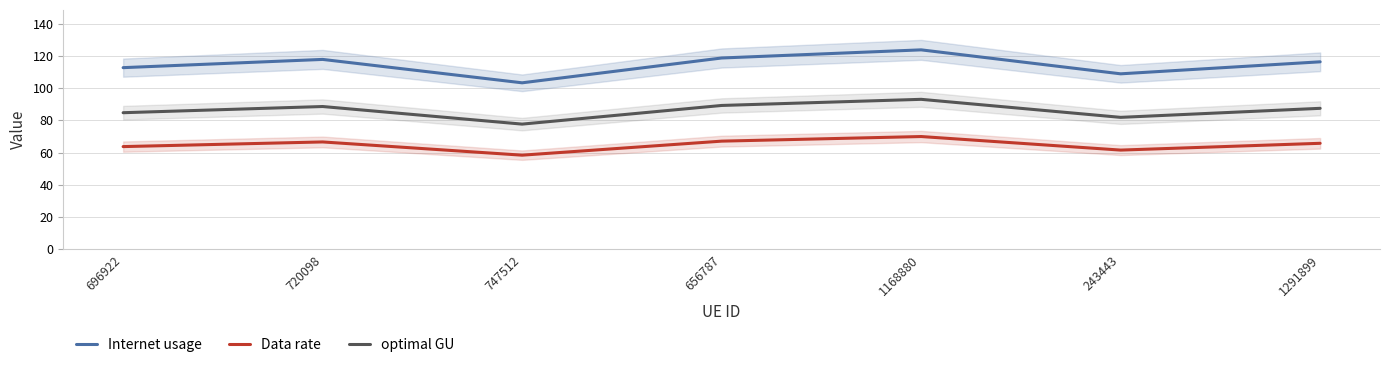

Is it true that Internet usage equals 108.9 at 243443?

True